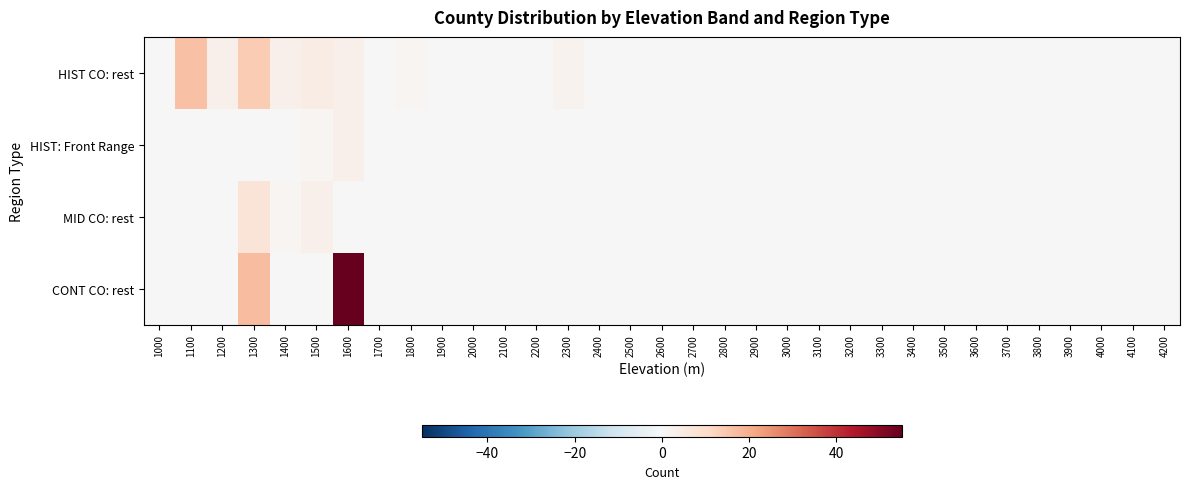

Reading right to left, transcribe all the data shown in this chart.

HIST CO: rest: 4200=0	4100=0	4000=0	3900=0	3800=0	3700=0	3600=0	3500=0	3400=0	3300=0	3200=0	3100=0	3000=0	2900=0	2800=0	2700=0	2600=0	2500=0	2400=0	2300=2	2200=0	2100=0	2000=0	1900=0	1800=1	1700=0	1600=3	1500=4	1400=3	1300=14	1200=3	1100=16	1000=0
HIST: Front Range: 4200=0	4100=0	4000=0	3900=0	3800=0	3700=0	3600=0	3500=0	3400=0	3300=0	3200=0	3100=0	3000=0	2900=0	2800=0	2700=0	2600=0	2500=0	2400=0	2300=0	2200=0	2100=0	2000=0	1900=0	1800=0	1700=0	1600=3	1500=1	1400=0	1300=0	1200=0	1100=0	1000=0
MID CO: rest: 4200=0	4100=0	4000=0	3900=0	3800=0	3700=0	3600=0	3500=0	3400=0	3300=0	3200=0	3100=0	3000=0	2900=0	2800=0	2700=0	2600=0	2500=0	2400=0	2300=0	2200=0	2100=0	2000=0	1900=0	1800=0	1700=0	1600=0	1500=3	1400=1	1300=7	1200=0	1100=0	1000=0
CONT CO: rest: 4200=0	4100=0	4000=0	3900=0	3800=0	3700=0	3600=0	3500=0	3400=0	3300=0	3200=0	3100=0	3000=0	2900=0	2800=0	2700=0	2600=0	2500=0	2400=0	2300=0	2200=0	2100=0	2000=0	1900=0	1800=0	1700=0	1600=55	1500=0	1400=0	1300=17	1200=0	1100=0	1000=0